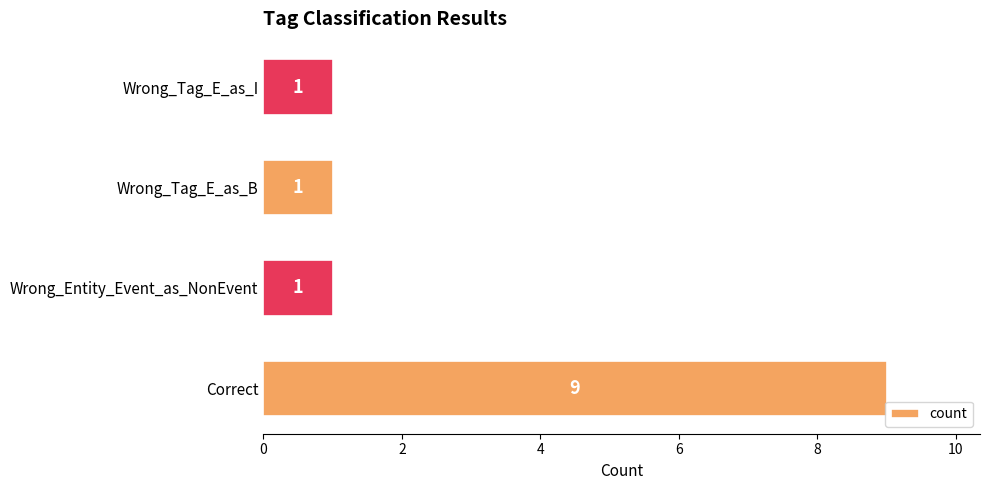

Is it true that the value at Wrong_Tag_E_as_I is 1?

True